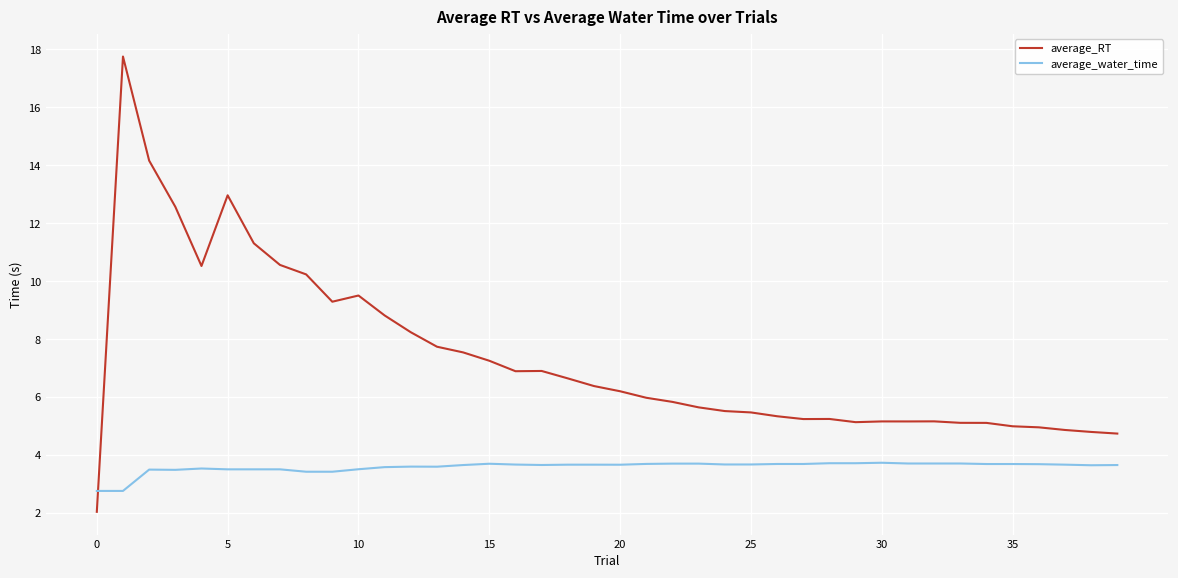

Rank the series by their maximum value, from lowest to highest.

average_water_time, average_RT